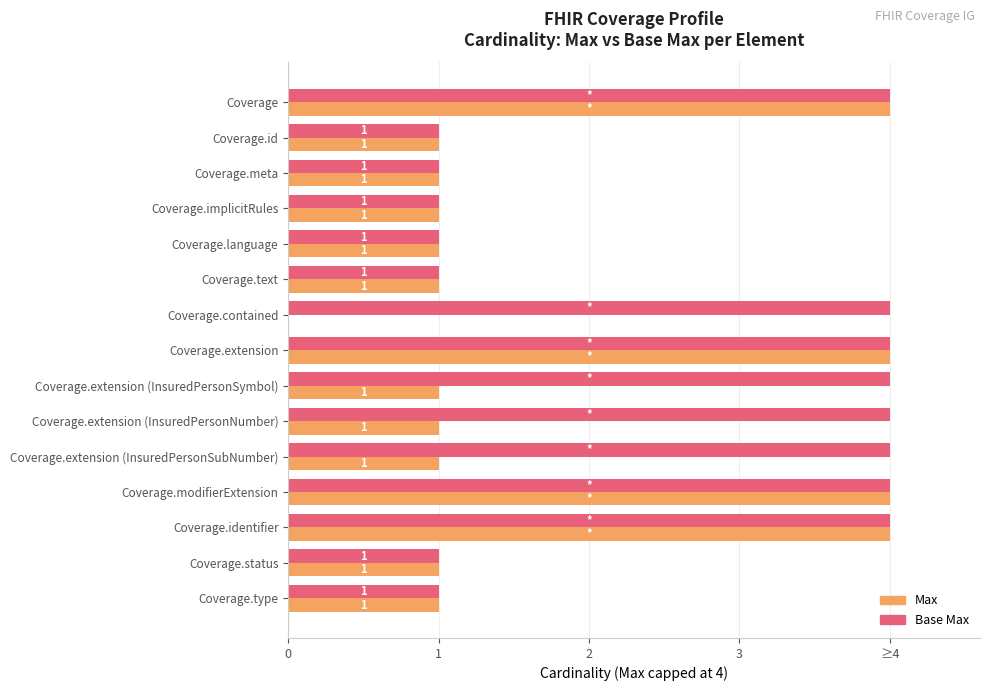

At which category does the chart reach its minimum across all series?

Coverage.contained